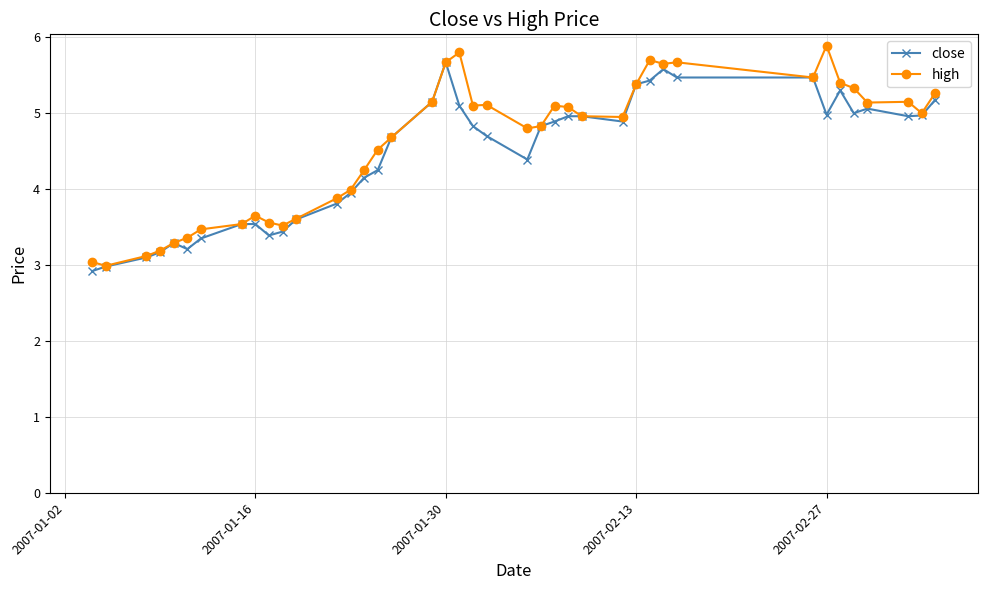

Does the chart have visible grid lines?

Yes